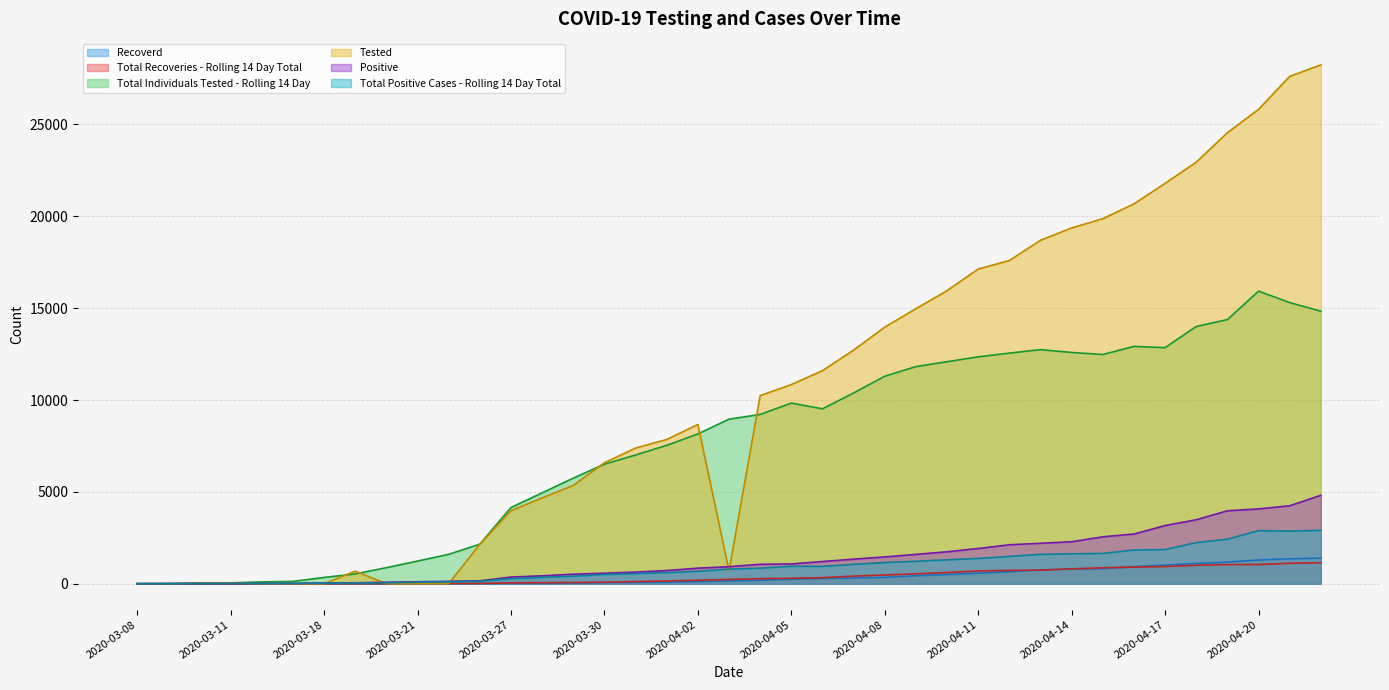

Reading right to left, list all the values displayed in this chart.

Recoverd: 1395	1356	1291	1182	1099	1018	928	822	796	755	657	574	506	437	347	311	286	243	195	150	117	83	69	60	30	21	17	11	0	0	0	8	4	0	0	0	0	0	0
Total Recoveries - Rolling 14 Day Total: 1143	1114	1048	1045	1005	939	904	868	811	739	727	695	612	541	476	416	330	298	275	235	191	149	117	83	69	60	45	17	13	11	8	4	1	0	0	0	0	0	0
Total Individuals Tested - Rolling 14 Day: 14837	15304	15926	14379	14002	12849	12919	12478	12589	12742	12554	12350	12087	11818	11296	10384	9520	9834	9216	8959	8154	7535	7008	6509	5749	4949	4148	2156	1601	1235	876	536	343	128	101	49	40	10	10
Tested: 28244	27615	25820	24550	22947	21792	20675	19869	19366	18696	17592	17132	15953	14973	13966	12718	11599	10841	10240	699	8668	7853	7385	6586	5349	4673	3975	2148	0	0	0	686	0	0	0	35	27	0	0
Positive: 4815	4244	4074	3971	3483	3168	2707	2555	2286	2203	2121	1918	1741	1598	1461	1339	1210	1078	1060	928	848	719	636	575	521	432	365	158	133	108	82	52	42	18	17	13	12	7	0
Total Positive Cases - Rolling 14 Day Total: 2905	2864	2893	2423	2240	1859	1836	1650	1628	1600	1486	1376	1302	1222	1154	1052	945	952	846	796	677	605	551	499	414	348	280	133	108	82	52	42	31	17	16	12	7	0	0